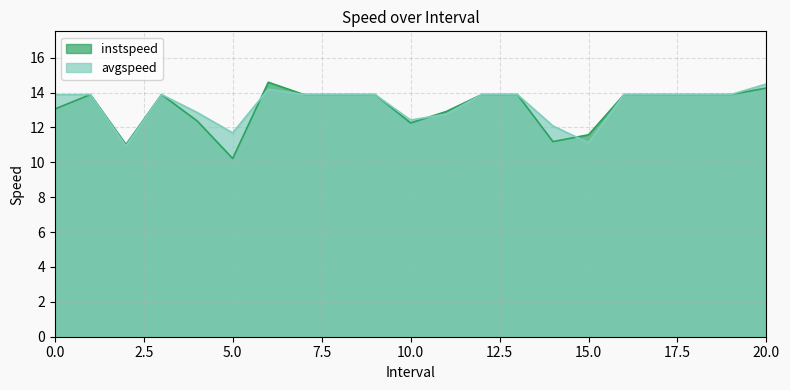

True or false: avgspeed and instspeed intersect in this chart.

True